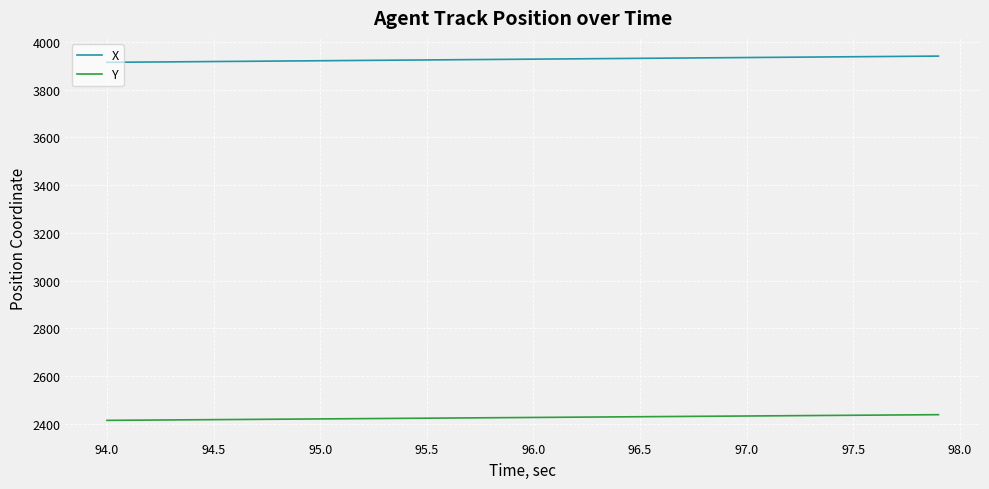

True or false: Y and X intersect in this chart.

False